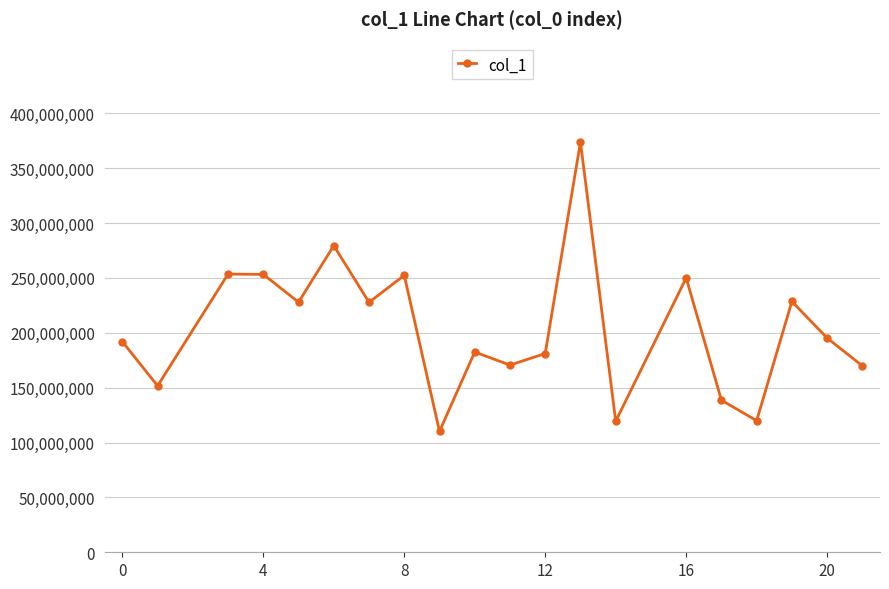

What is the difference between the second highest and second lowest values?

159989240.6